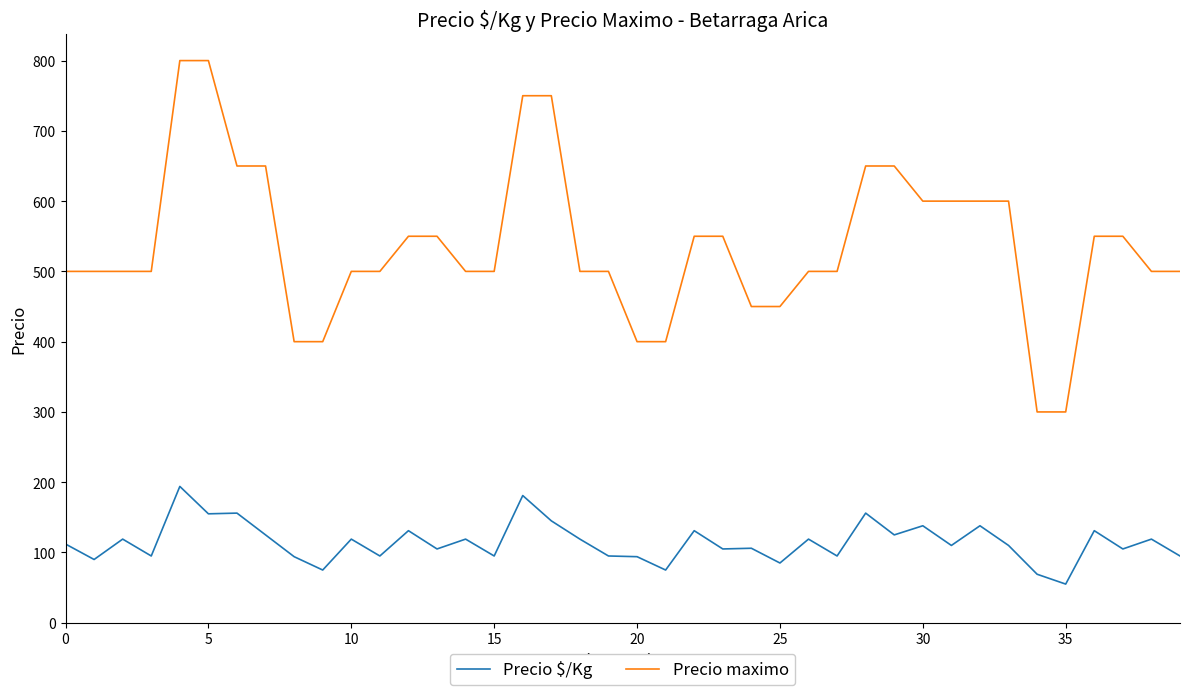

Which series has the widest spread of values?

Precio maximo